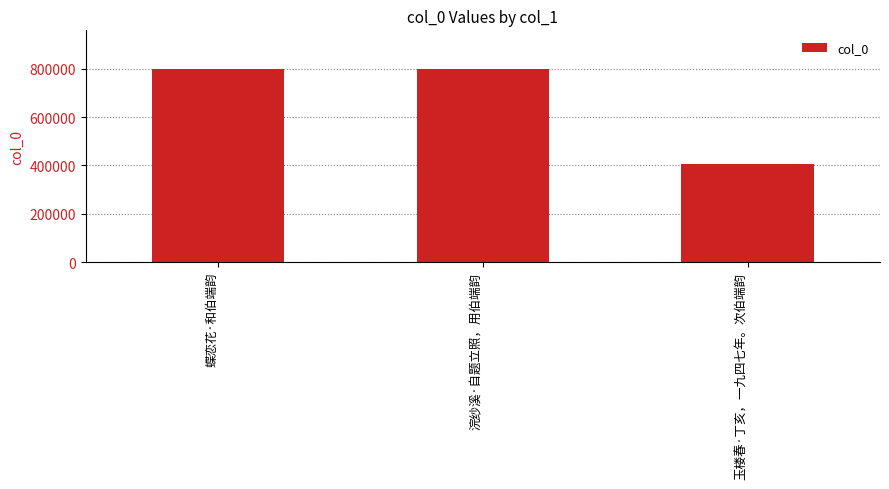

Are the bars grouped side by side (vs. stacked)?

No